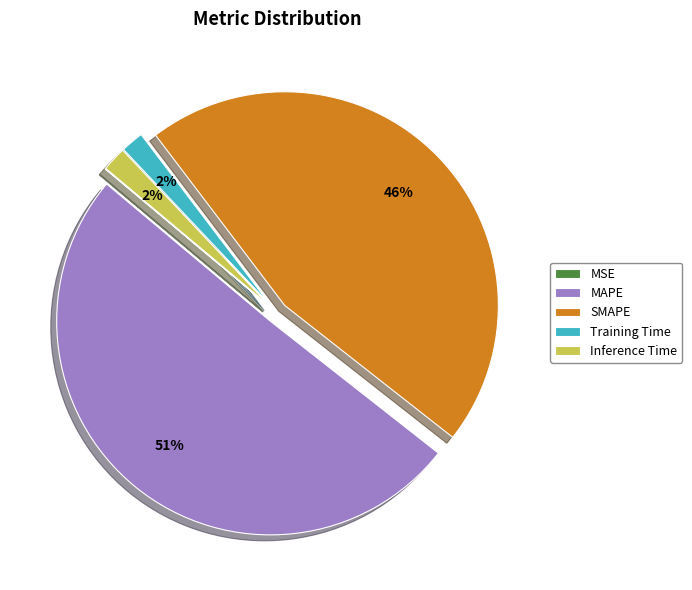

What percentage is the SMAPE slice, to the nearest percent?

46%